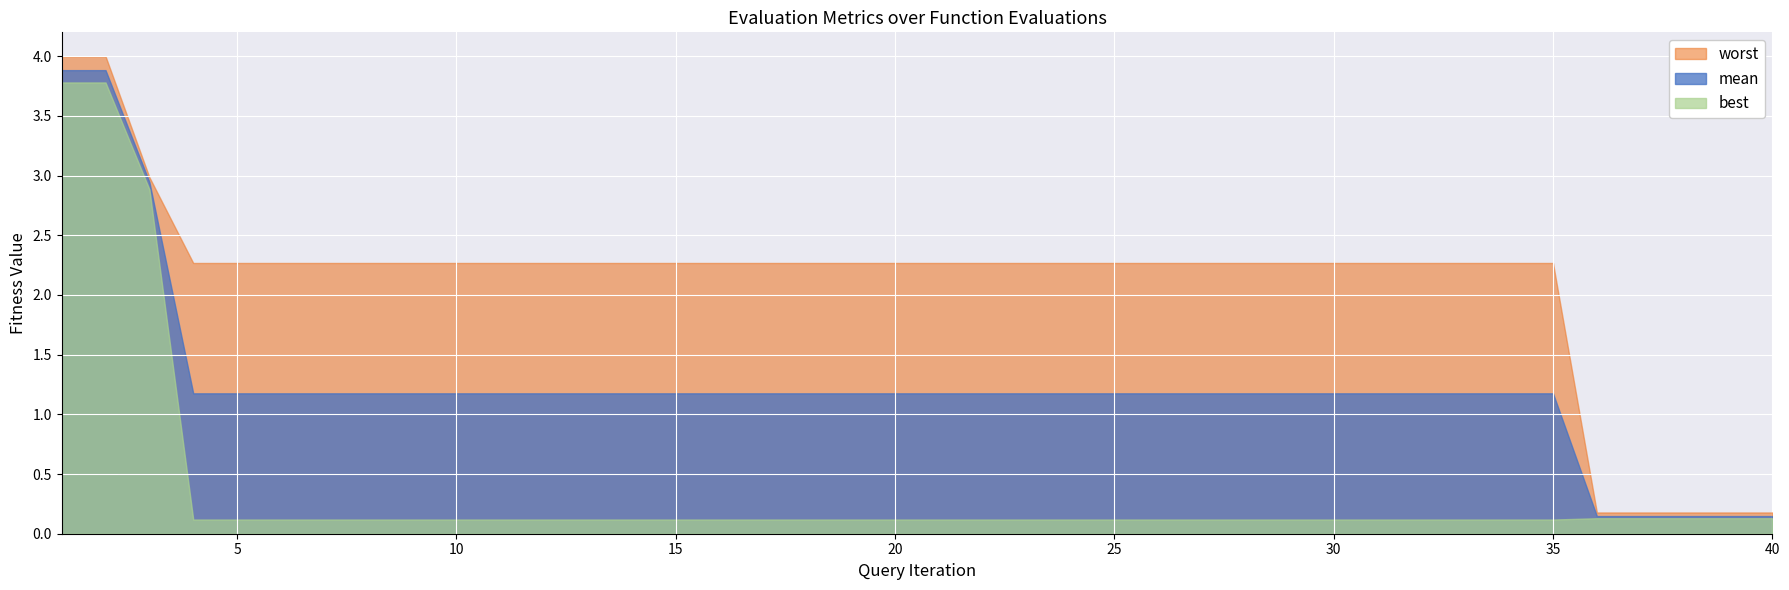

Is the value of best at 5 greater than the value of mean at 6?

No